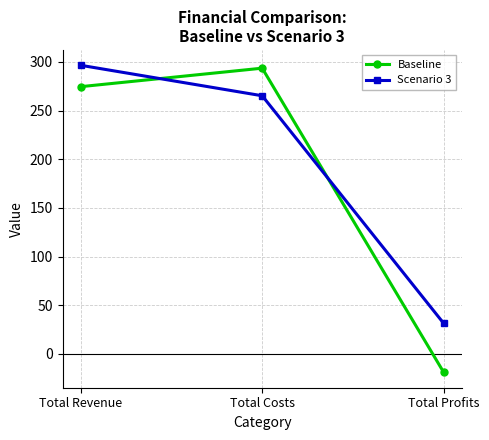

How many lines are shown in the chart?

2